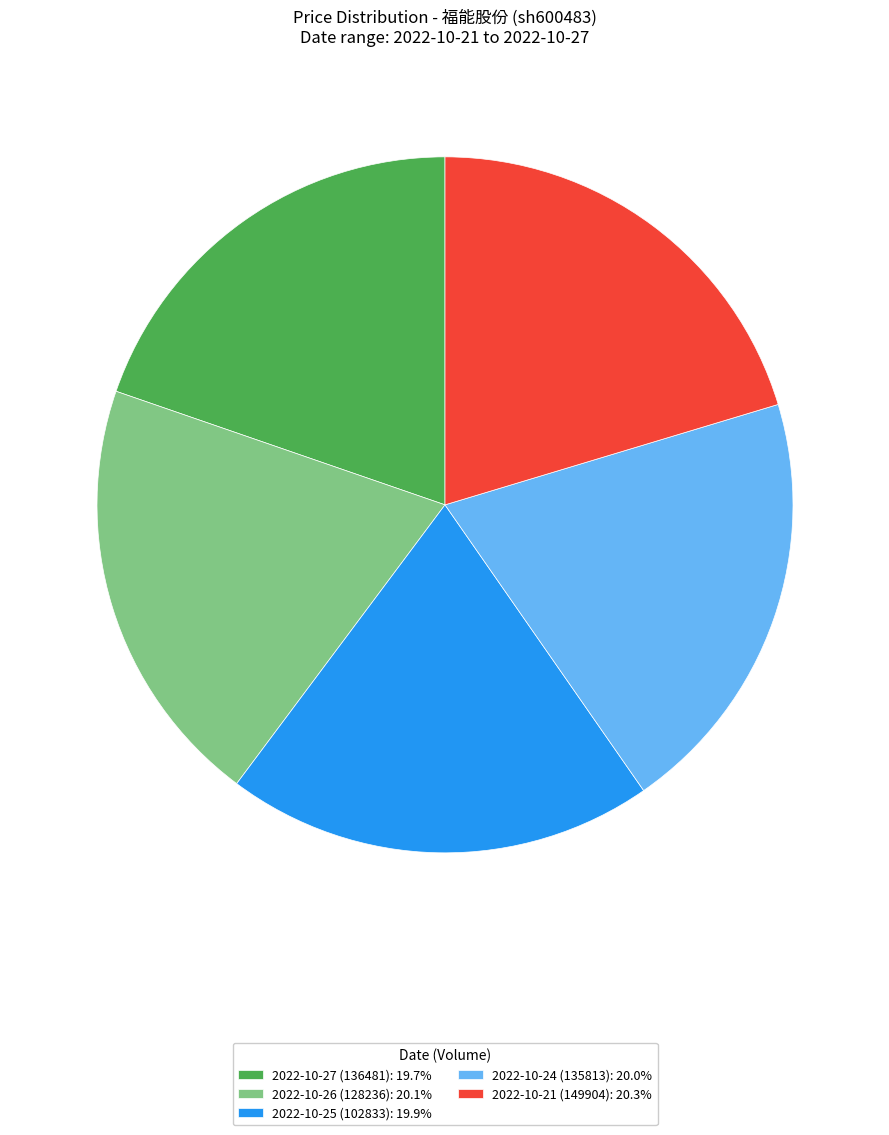

Is it true that 2022-10-27 (136481) is 27% of the pie?

False